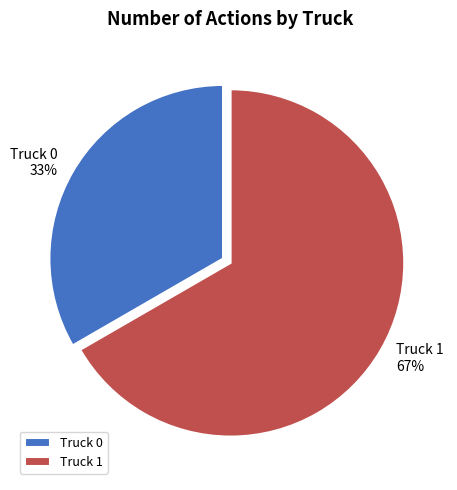

True or false: Truck 0 accounts for 33% of the total.

True